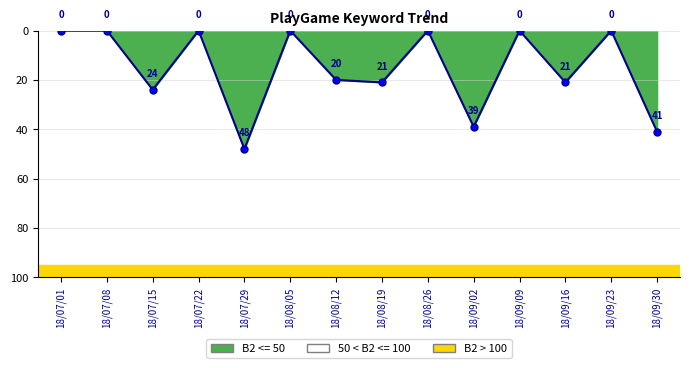

Rank the categories by value from highest to lowest.

18/07/29, 18/09/30, 18/09/02, 18/07/15, 18/08/19, 18/09/16, 18/08/12, 18/07/01, 18/07/08, 18/07/22, 18/08/05, 18/08/26, 18/09/09, 18/09/23